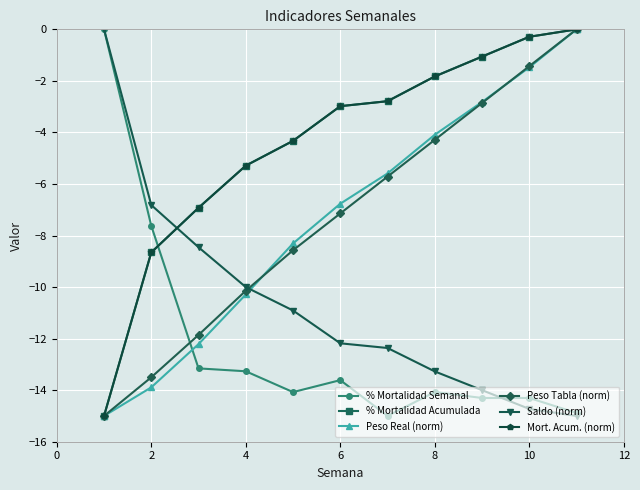

True or false: Saldo (norm) has more than 2 interior local peaks.

False